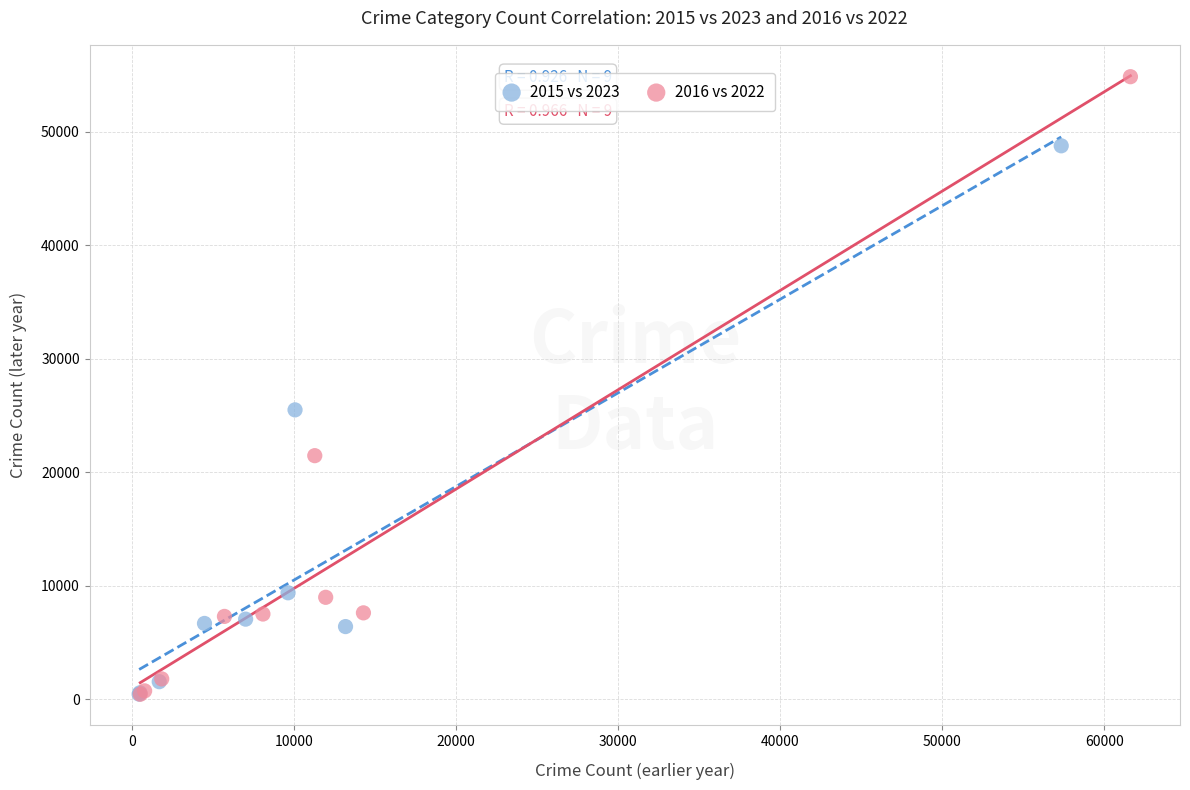

What are all the series names shown in the legend?

2015 vs 2023, 2016 vs 2022